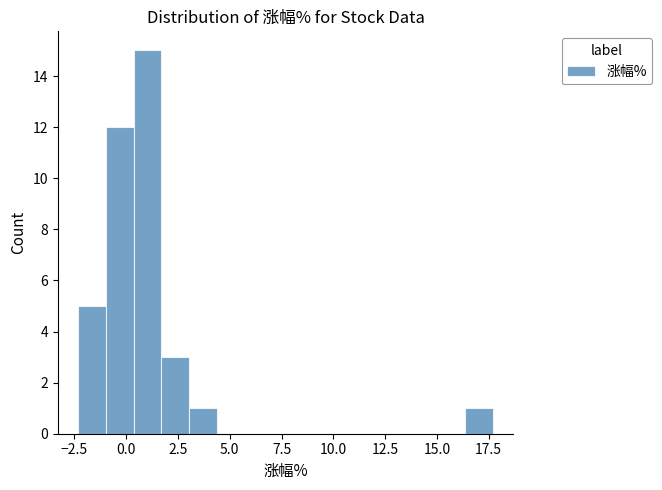

Read against the x-axis, roughly where is the centre of the tallest bar?

1.0